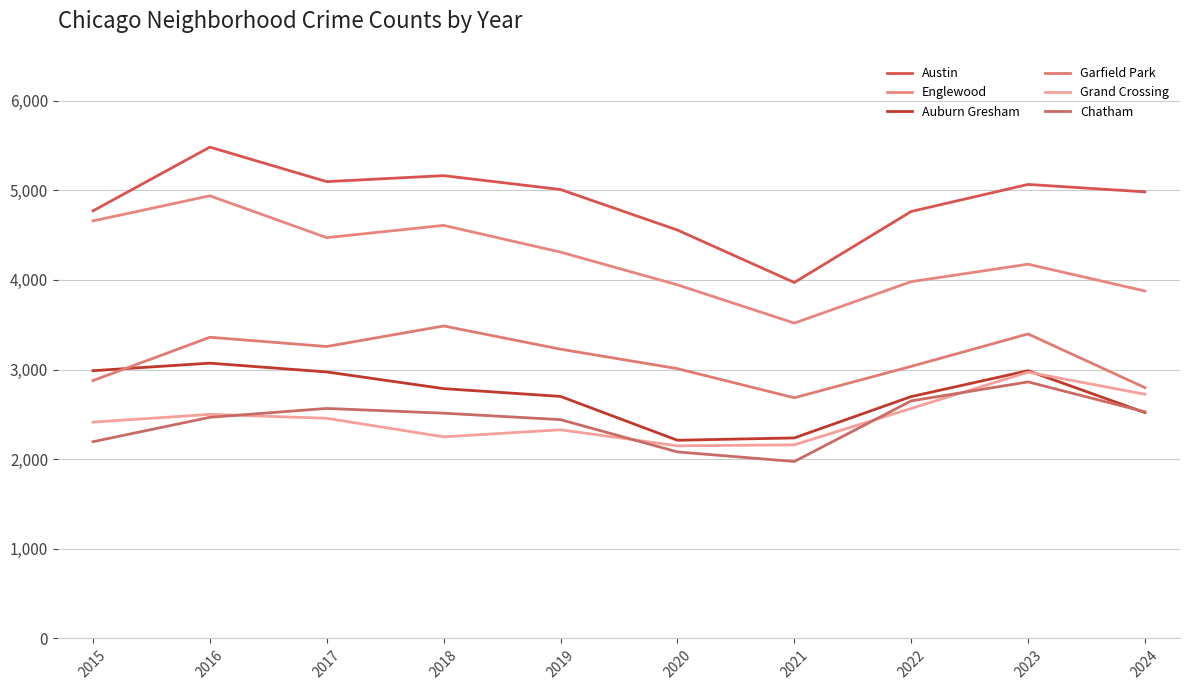

True or false: Garfield Park has a value of 4562 at 2021.

False